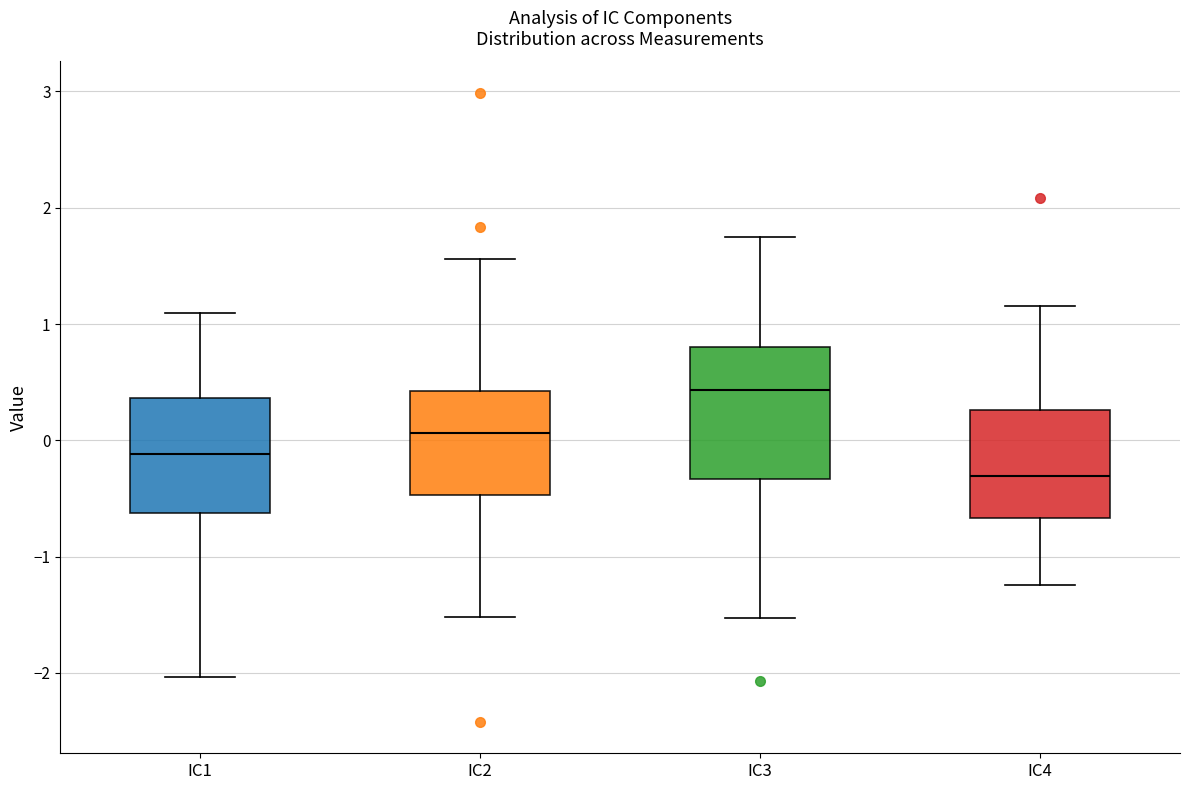

Reading left to right, read every box against the y-axis: the position of its median line, the range the box covers, and the ends of its whiskers. The values are not printed on the chart, so give them approximately, as read against the axis.

IC1: median -0.1, box -0.6 to 0.4, whiskers -2.0 to 1.1
IC2: median 0.1, box -0.5 to 0.4, whiskers -1.5 to 1.6
IC3: median 0.4, box -0.3 to 0.8, whiskers -1.5 to 1.7
IC4: median -0.3, box -0.7 to 0.3, whiskers -1.2 to 1.2